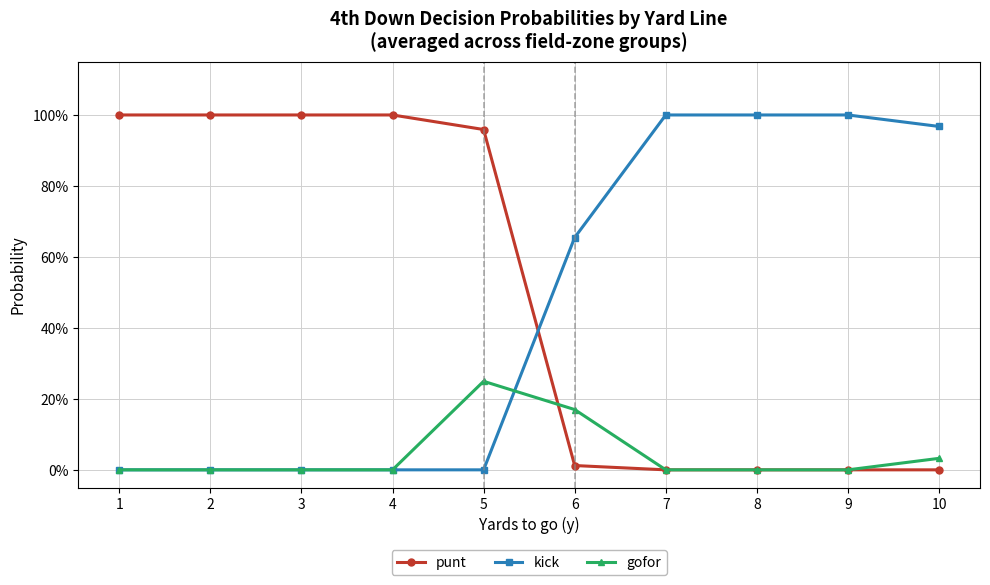

Reading right to left, what are all the values shown in this chart?

punt: 0.0	0.0	0.0	0.0	0.0	1.0	1.0	1.0	1.0	1.0
kick: 1.0	1.0	1.0	1.0	0.7	0.0	0.0	0.0	0.0	0.0
gofor: 0.0	0.0	0.0	0.0	0.2	0.2	0.0	0.0	0.0	0.0